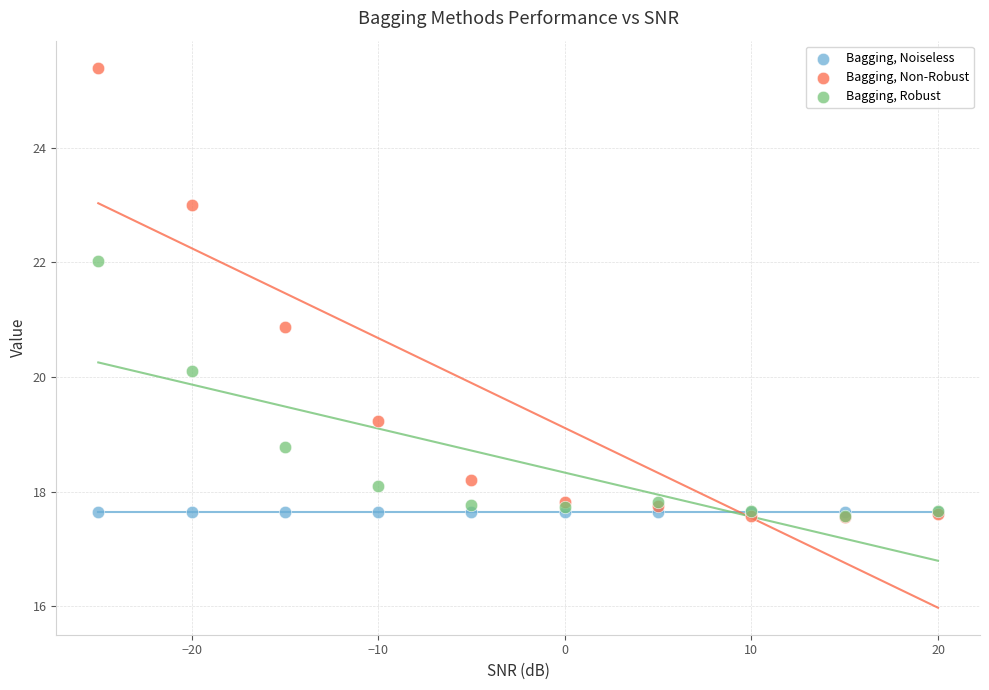

In the Bagging, Non-Robust series, what Y value is closest to 21?

20.9